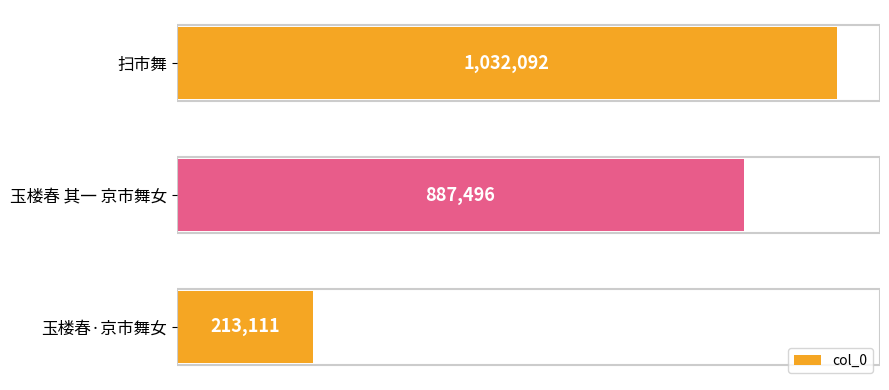

Rank the categories by value from highest to lowest.

扫市舞, 玉楼春 其一 京市舞女, 玉楼春·京市舞女